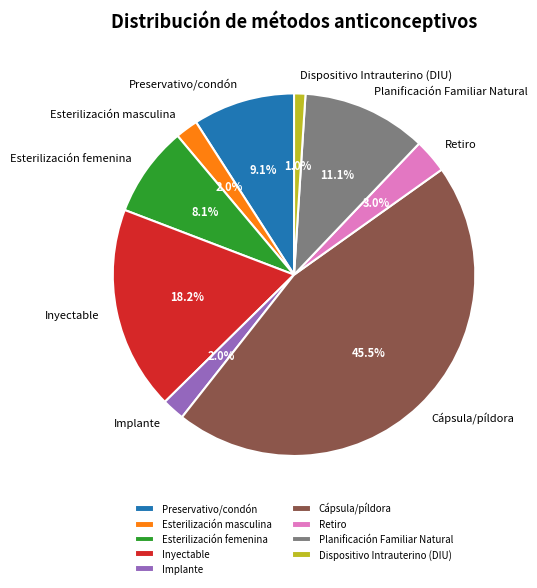

To the nearest percent, what is the difference between the Esterilización masculina and Preservativo/condón slice percentages?

7%